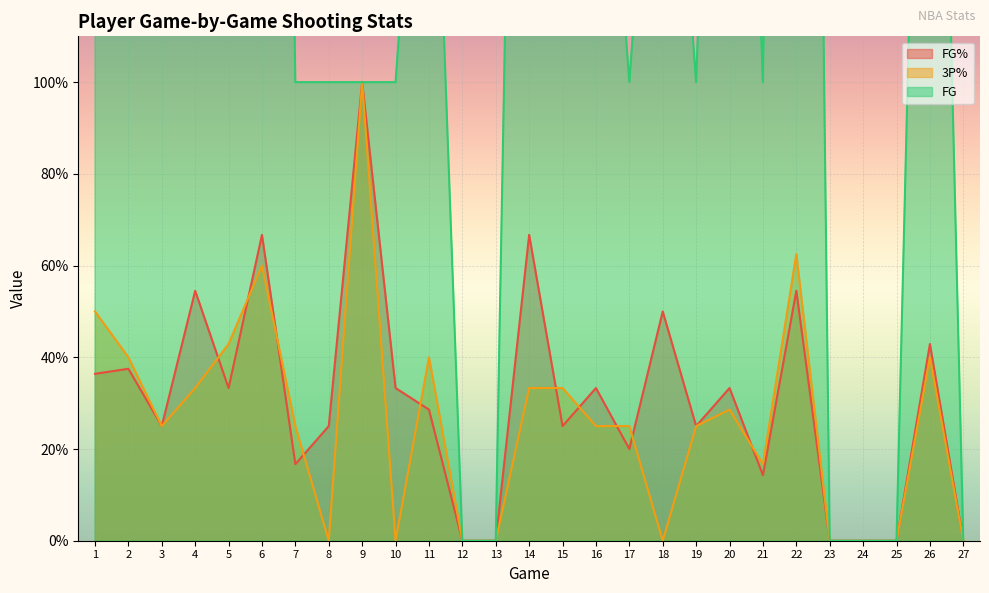

True or false: 3P% and FG% cross at least once.

True